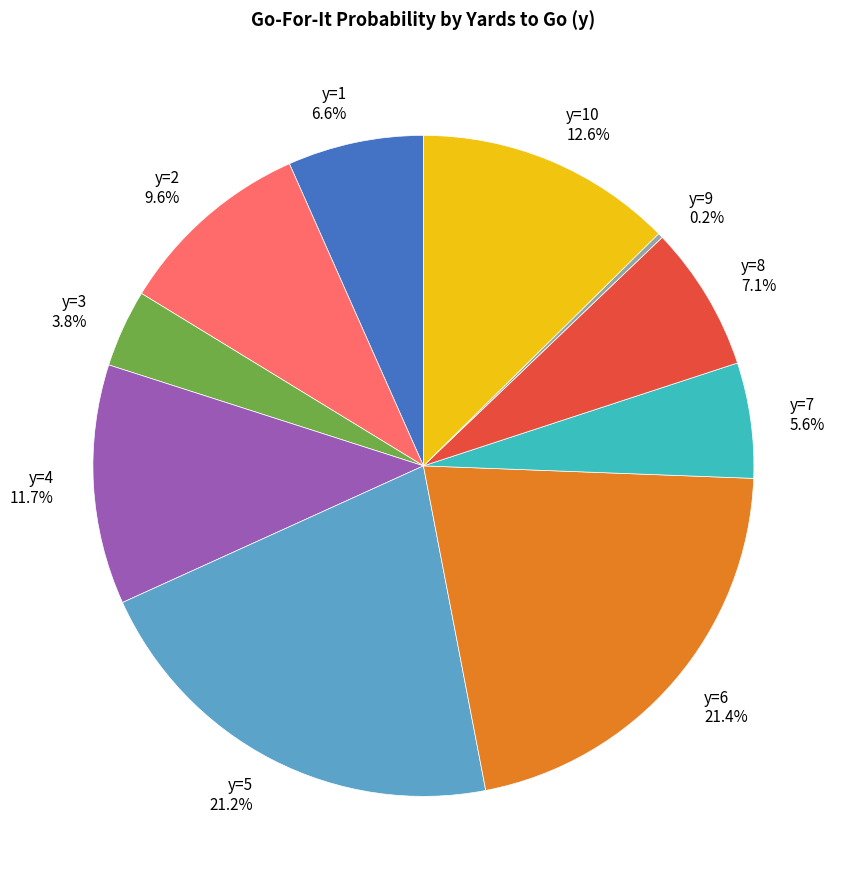

What percentage do y=10 12.6% and y=1 6.6% together represent?

19.2%